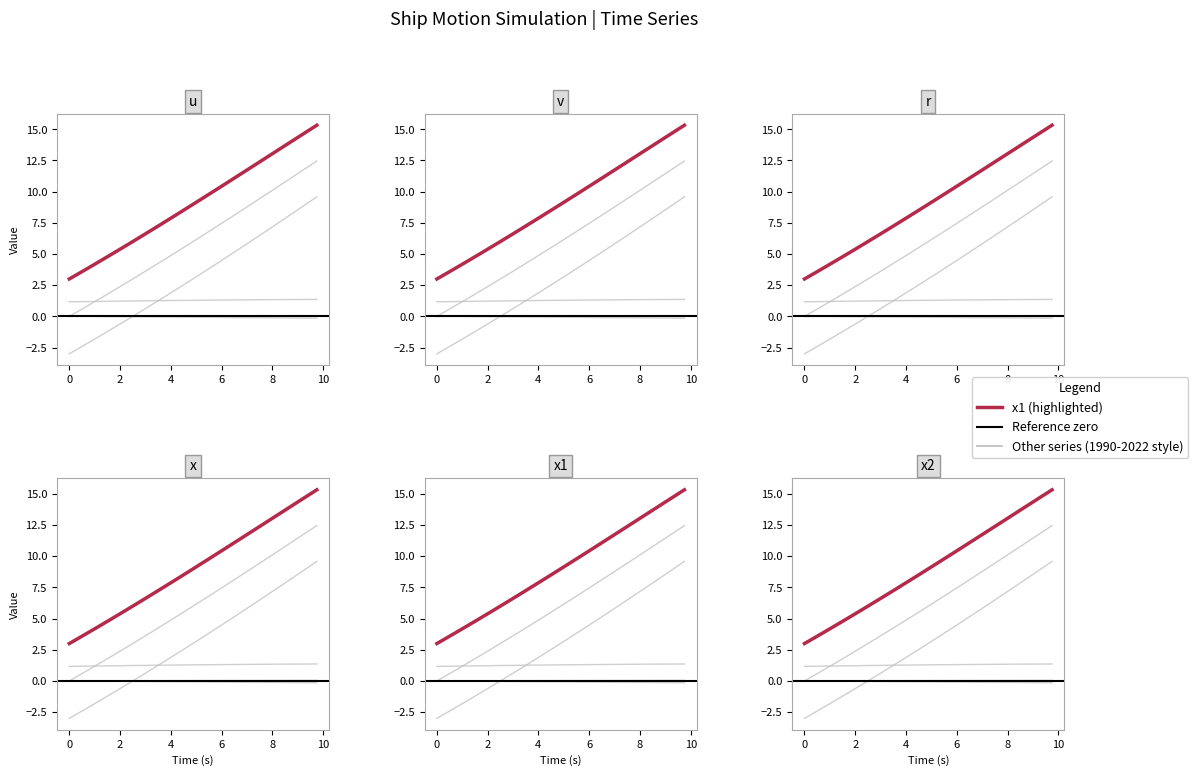

What is the smallest value displayed?

-3.0